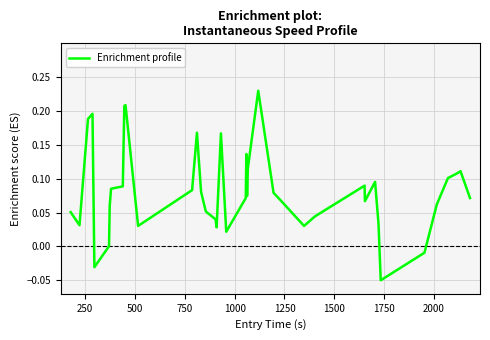

What is the difference between the maximum and minimum values?

0.3